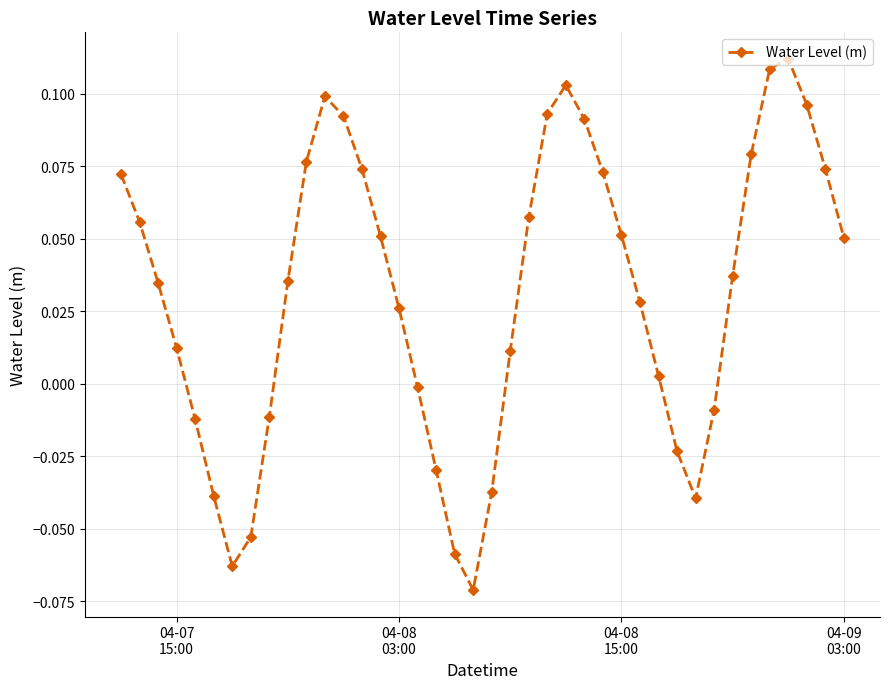

How many lines are shown in the chart?

1